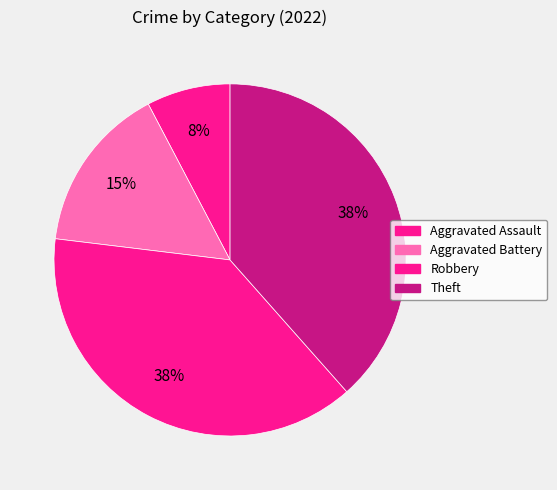

What percentage is the Robbery slice, to the nearest percent?

38%